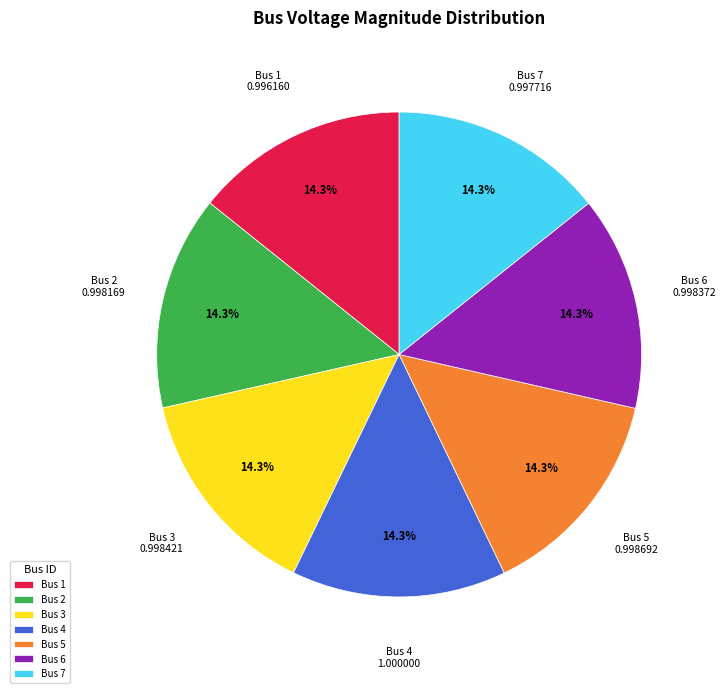

Does Bus 7 account for over 50% of the chart?

No